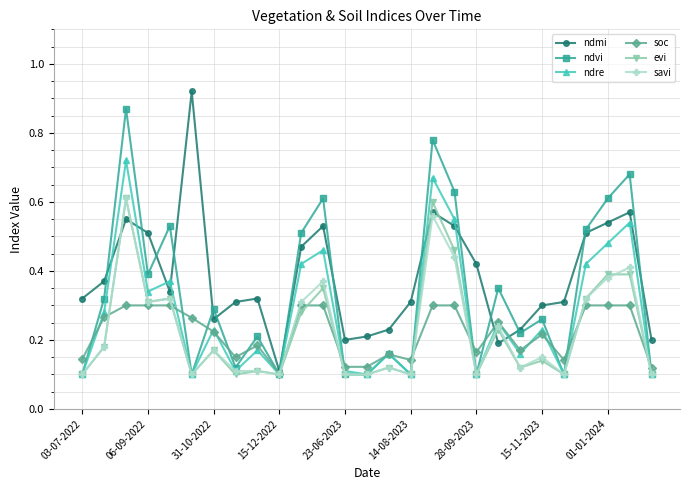

How many soc values are between 0 and 1?

27